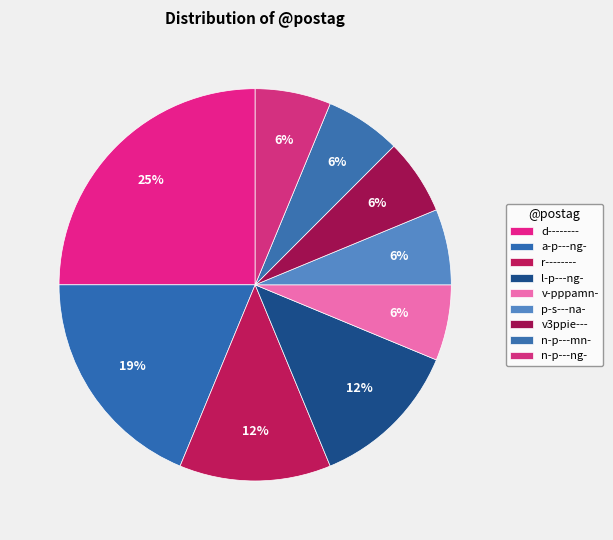

Is the sum of p-s---na- and r-------- greater than half?

No